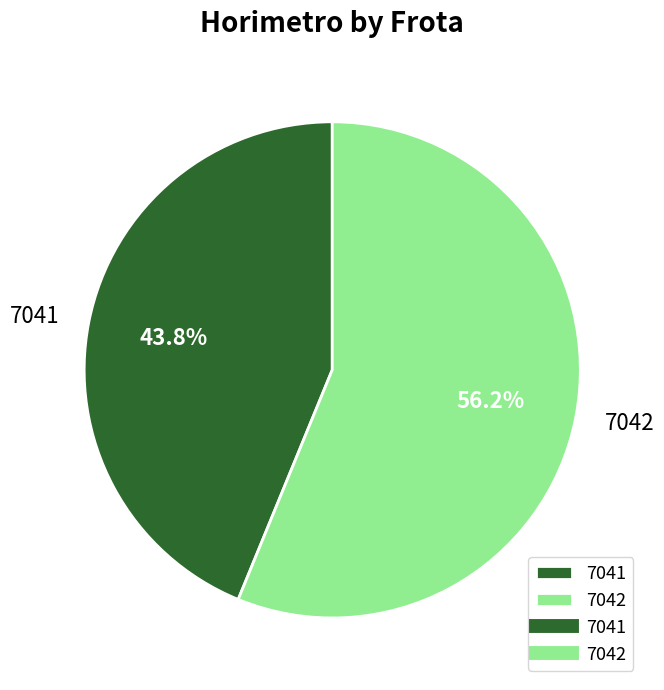

Which has a higher value, 7042 or 7041?

7042